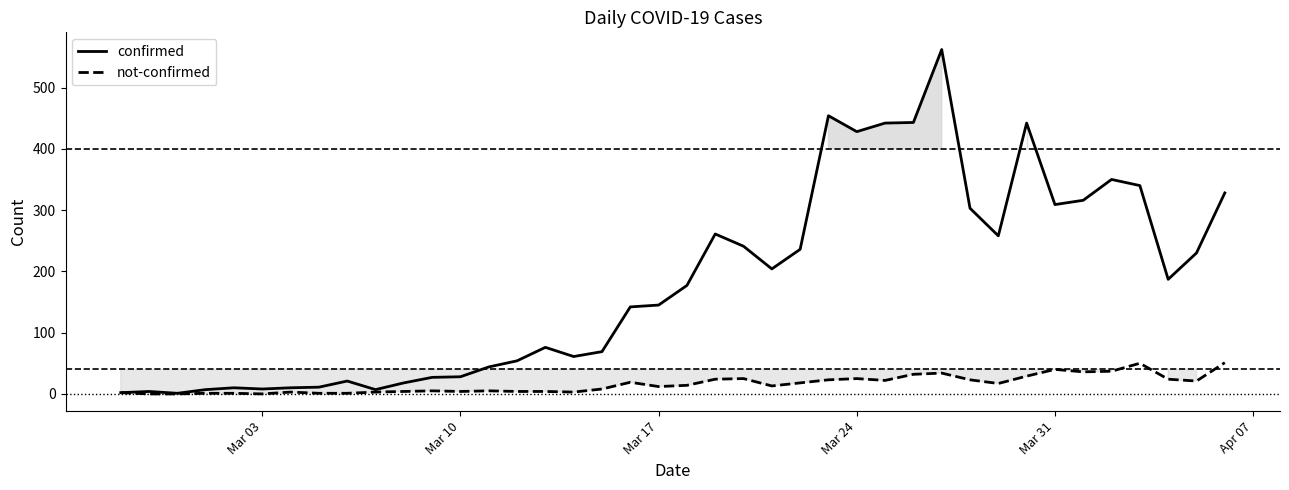

Which series has the largest range (max minus min)?

confirmed